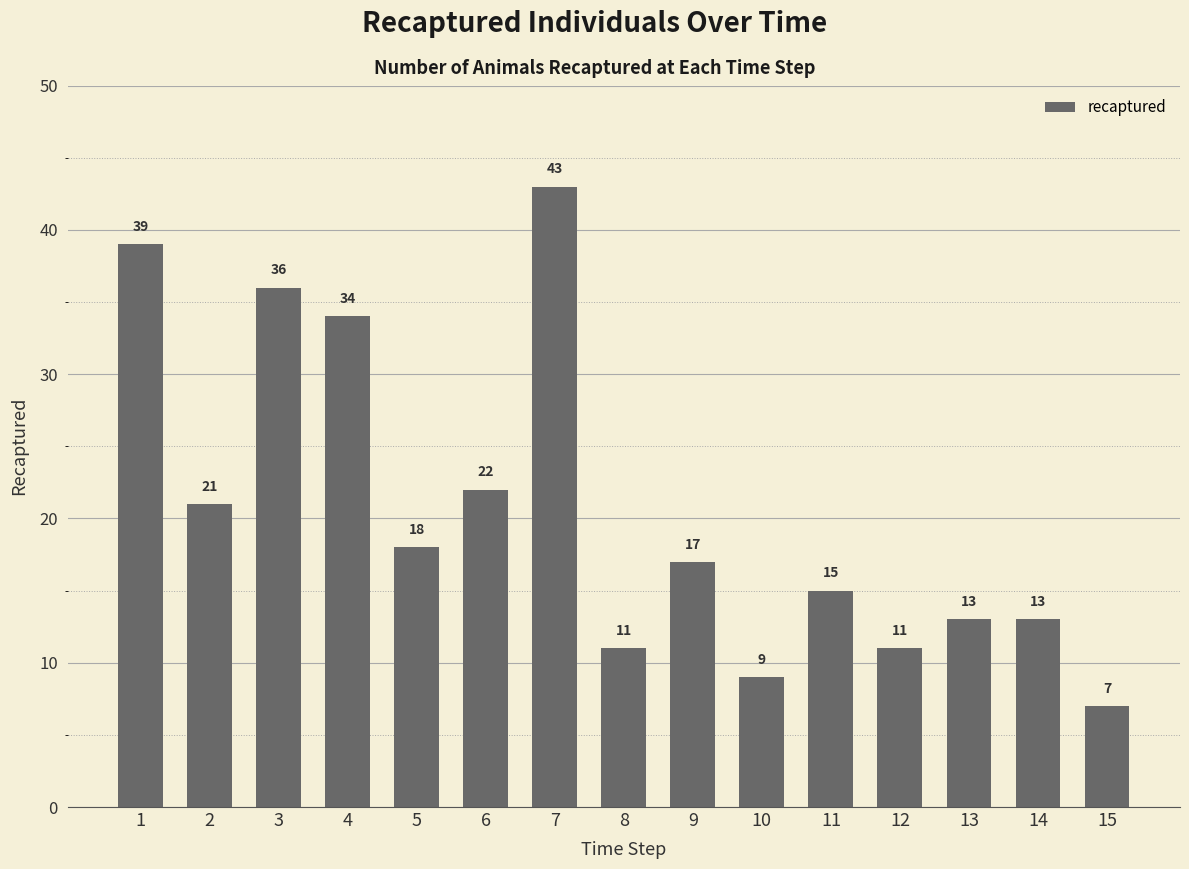

Are the bars horizontal?

No